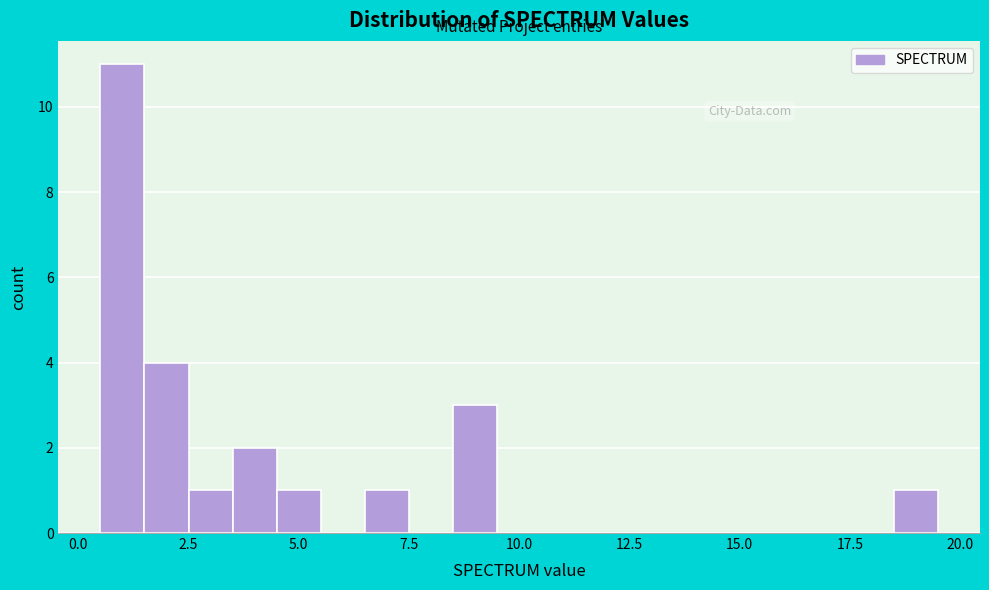

Around what value on the x-axis is the tallest bar? Give the approximate position of its centre, as read against the axis.

1.0